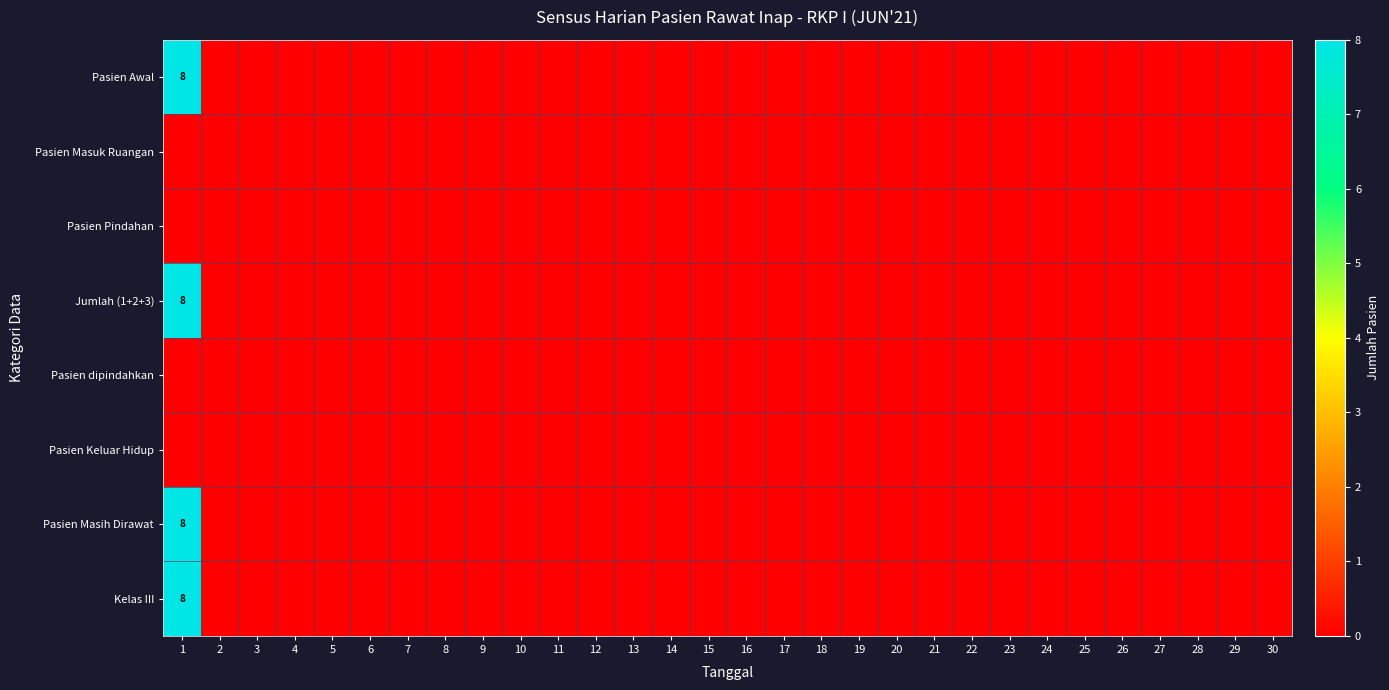

Which category has the highest value across all series?

1